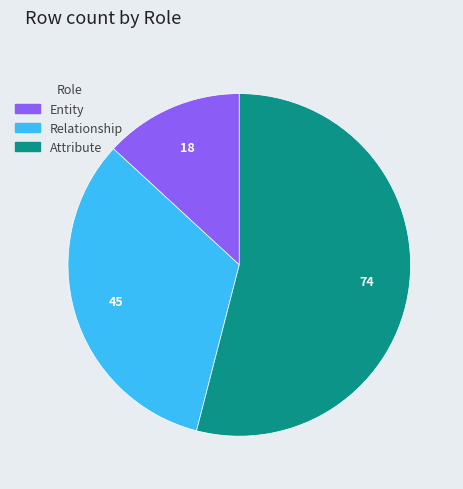

Is there a majority slice in this chart?

Yes